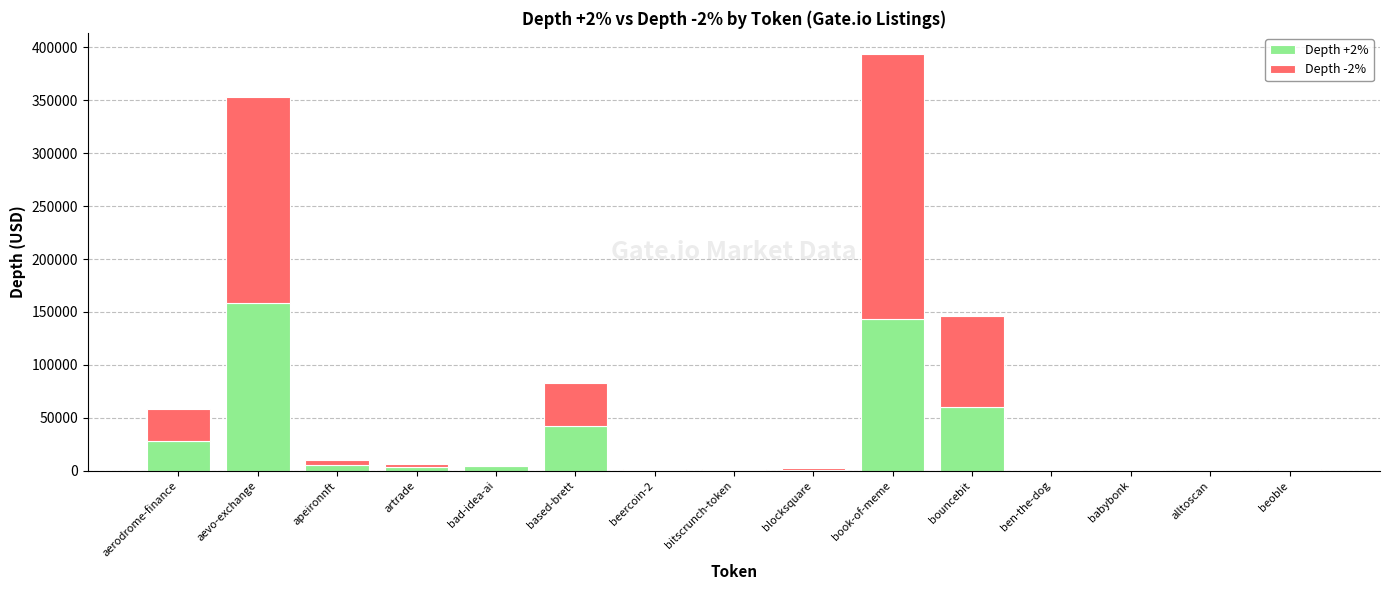

The Depth +2% series shows 42221.9 at based-brett. True or false?

True